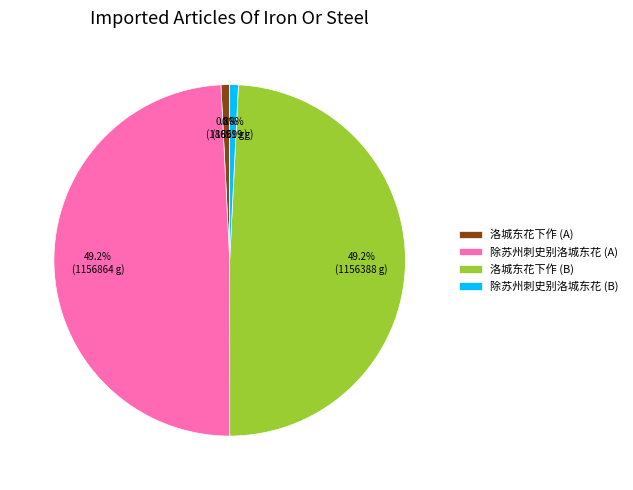

How many slices are in this pie chart?

4